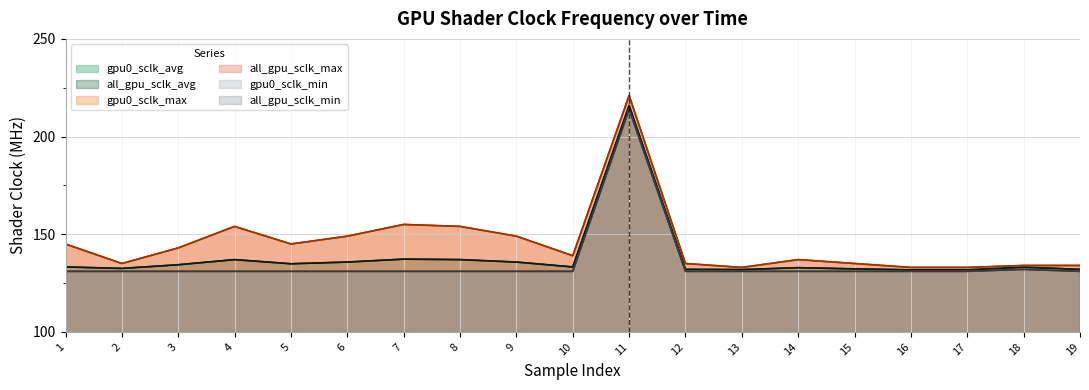

Reading left to right, list all the values displayed in this chart.

gpu0_sclk_avg: 133.2	132.5	134.4	137.0	134.9	135.8	137.2	137.0	135.8	133.2	215.9	132.0	131.9	132.9	132.2	131.8	131.8	133.1	132.0
all_gpu_sclk_avg: 133.2	132.5	134.4	137.0	134.9	135.8	137.2	137.0	135.8	133.2	215.9	132.0	131.9	132.9	132.2	131.8	131.8	133.1	132.0
gpu0_sclk_max: 145.0	135.0	143.0	154.0	145.0	149.0	155.0	154.0	149.0	139.0	221.0	135.0	133.0	137.0	135.0	133.0	133.0	134.0	134.0
all_gpu_sclk_max: 145.0	135.0	143.0	154.0	145.0	149.0	155.0	154.0	149.0	139.0	221.0	135.0	133.0	137.0	135.0	133.0	133.0	134.0	134.0
gpu0_sclk_min: 131.0	131.0	131.0	131.0	131.0	131.0	131.0	131.0	131.0	131.0	214.0	131.0	131.0	131.0	131.0	131.0	131.0	132.0	131.0
all_gpu_sclk_min: 131.0	131.0	131.0	131.0	131.0	131.0	131.0	131.0	131.0	131.0	214.0	131.0	131.0	131.0	131.0	131.0	131.0	132.0	131.0